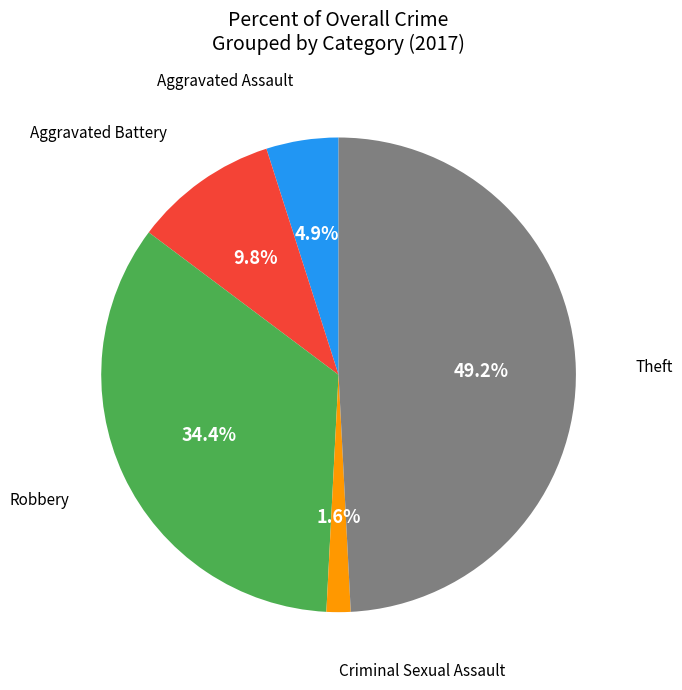

Does any single category account for the majority?

No